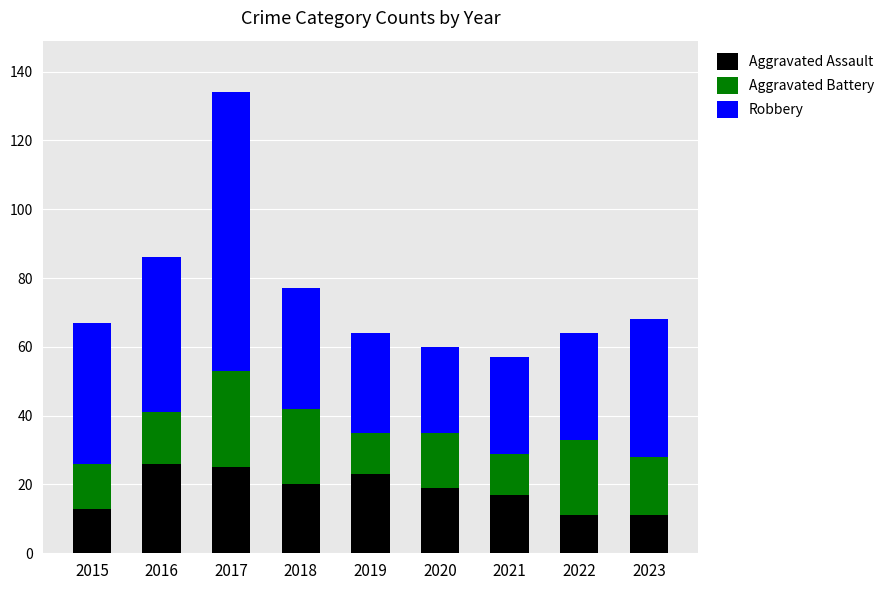

At which category is the sum across all series the highest?

2017